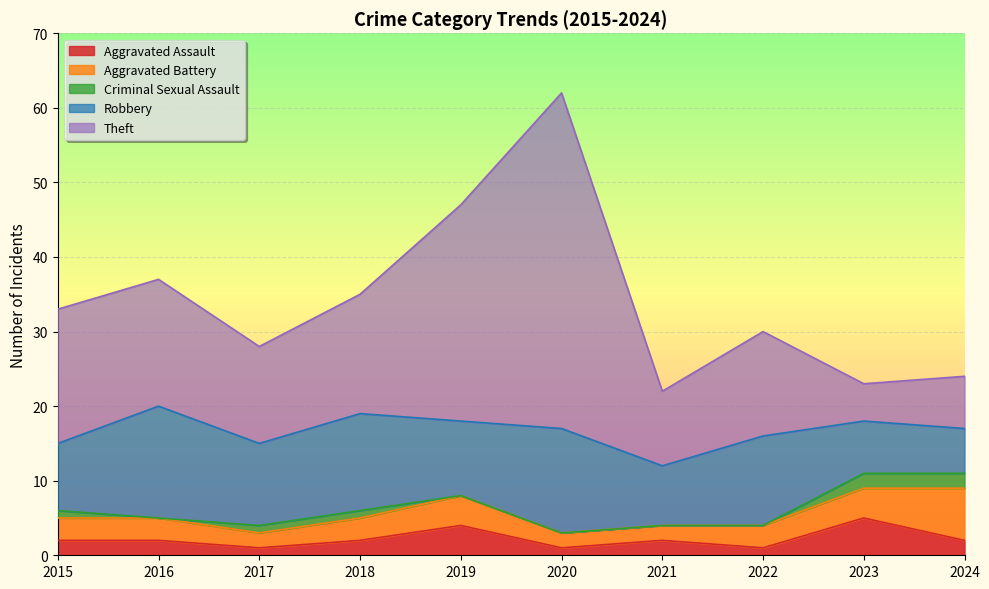

What is the average value of the Robbery series?

10